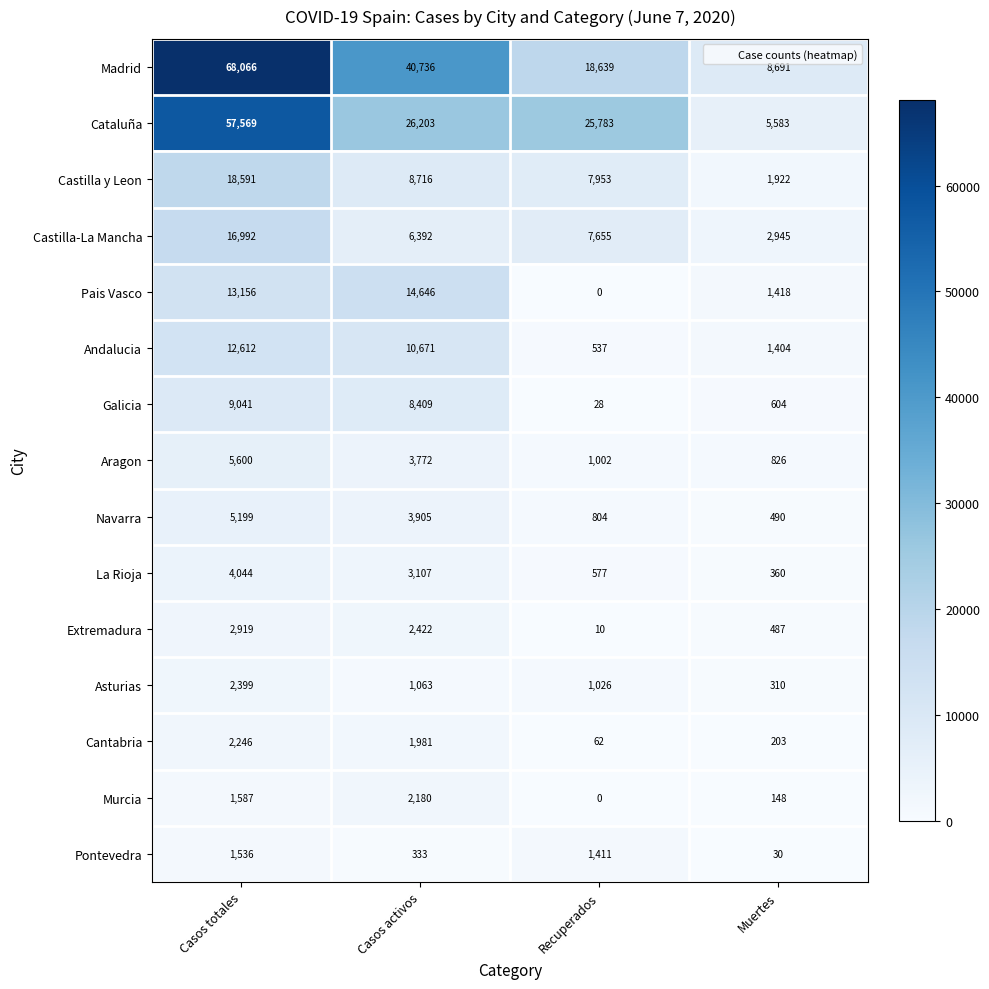

Where does the Pontevedra series first go above 1411?

Casos totales